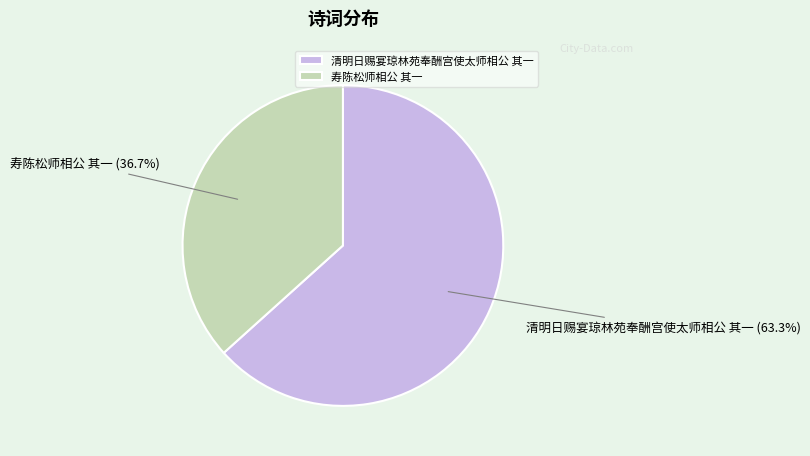

To the nearest percent, what is the difference between the largest and smallest slice percentages?

27%